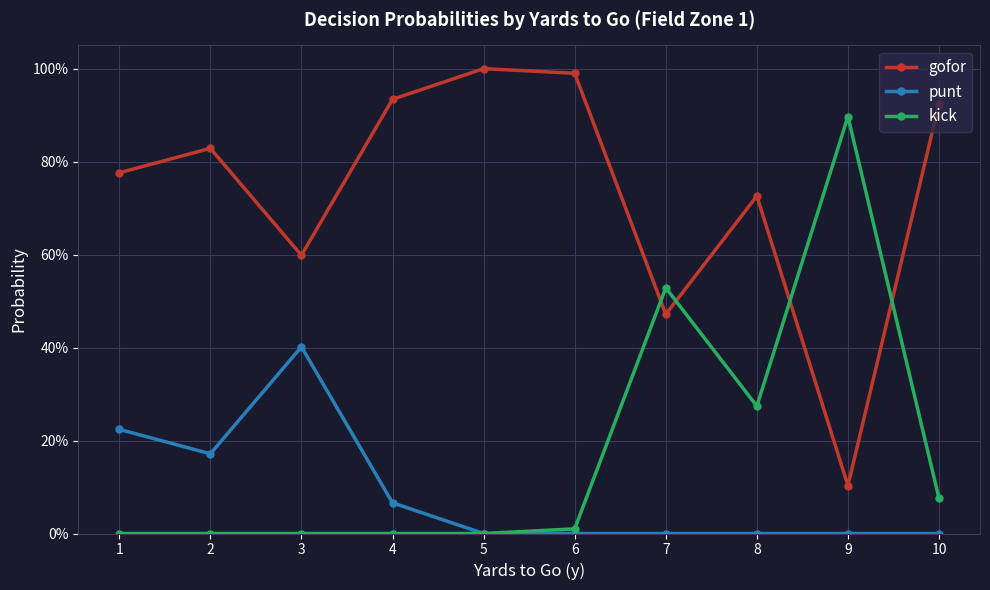

True or false: gofor and punt intersect in this chart.

False